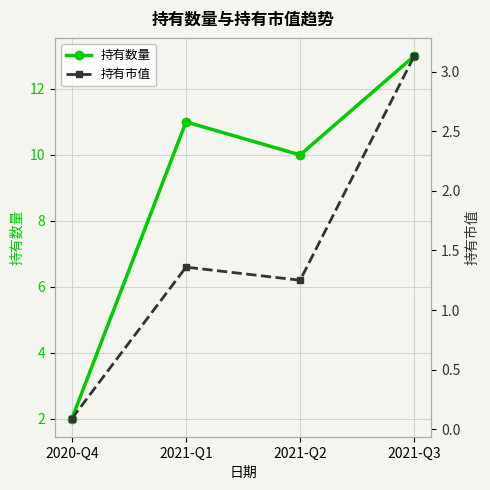

Which label corresponds to the smallest value in the chart?

2020-Q4